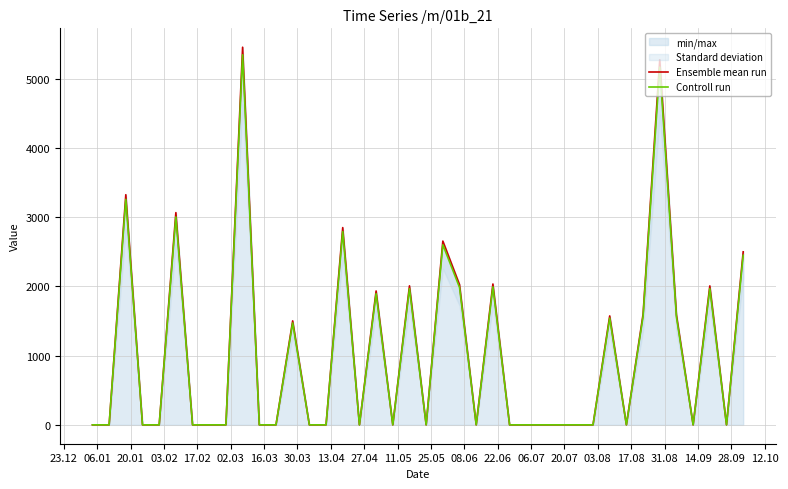

True or false: Ensemble mean run and Controll run intersect in this chart.

False